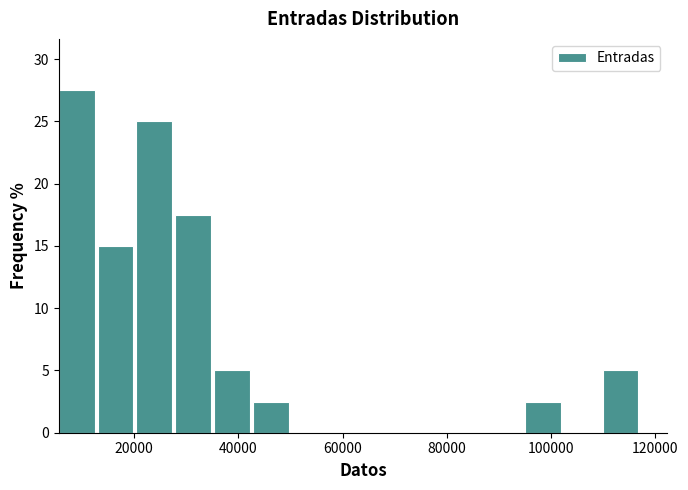

Around what value on the x-axis is the tallest bar? Give the approximate position of its centre, as read against the axis.

8000